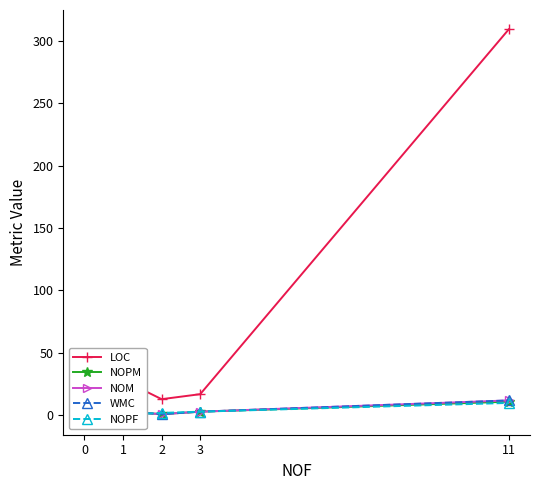

Which series has the largest total across all categories?

LOC